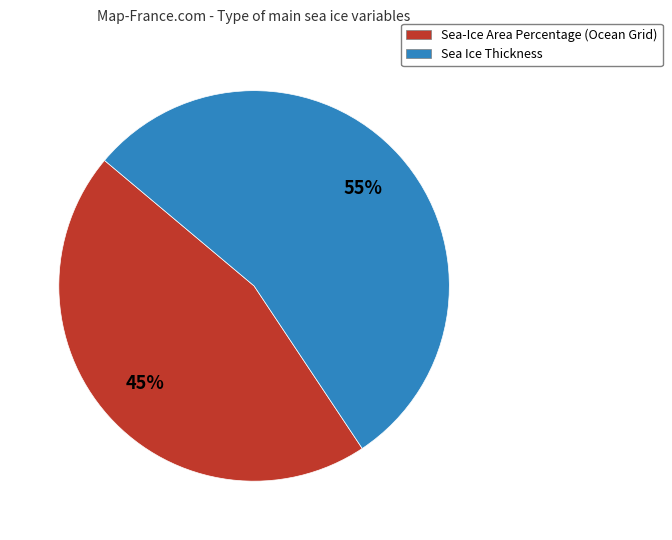

Is the sum of Sea-Ice Area Percentage (Ocean Grid) and Sea Ice Thickness greater than half?

Yes